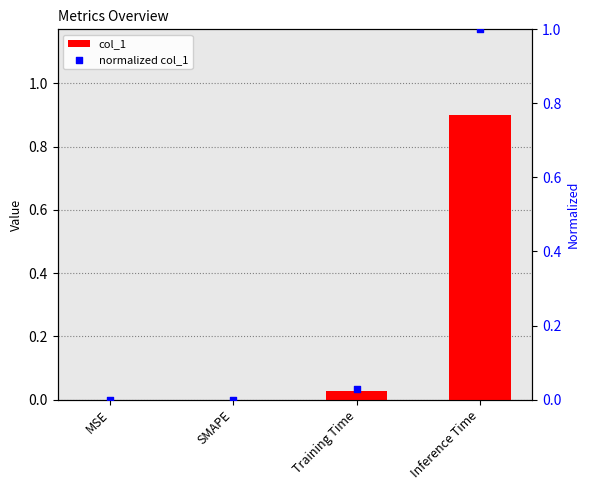

At which category is the sum across all series the highest?

Inference Time